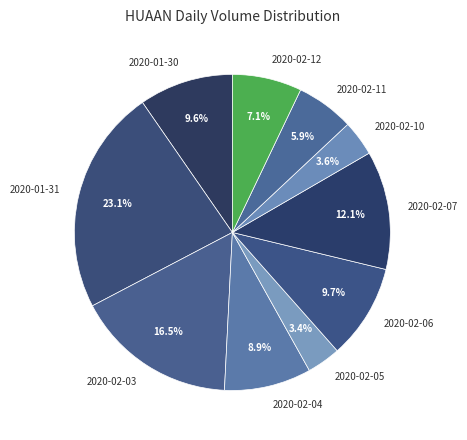

Which category has the biggest portion of the pie?

2020-01-31